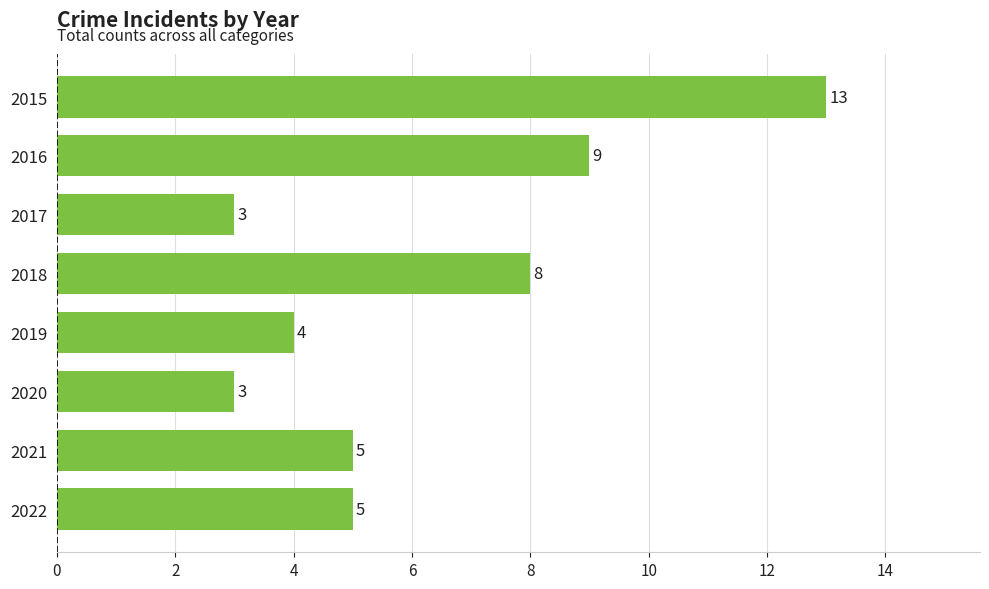

Which has a higher value, 2020 or 2016?

2016